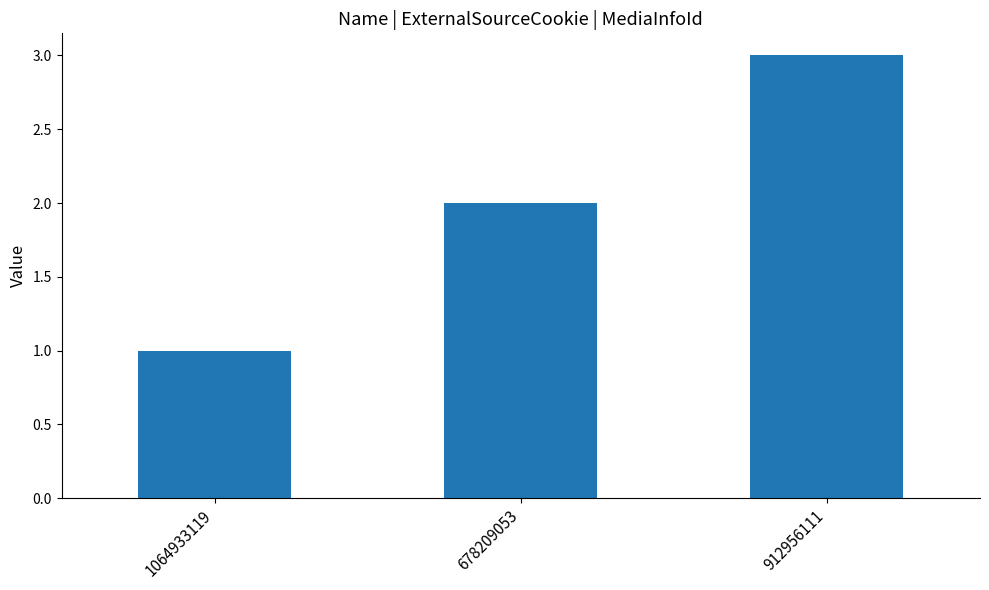

What is the ratio of the value at 1064933119 to the value at 912956111?

0.3